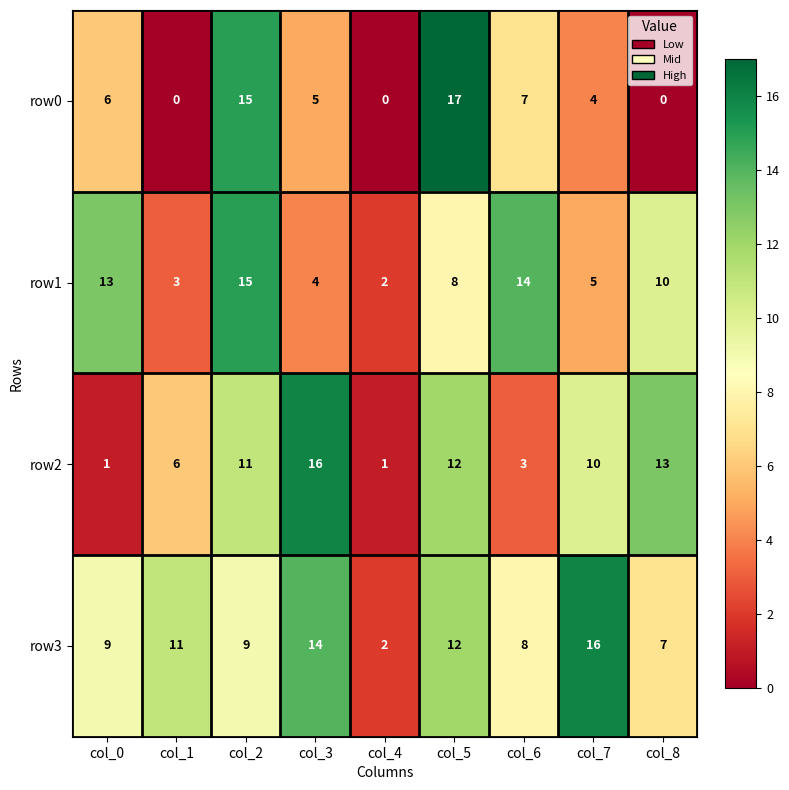

What is the total value across all series at col_2?

50